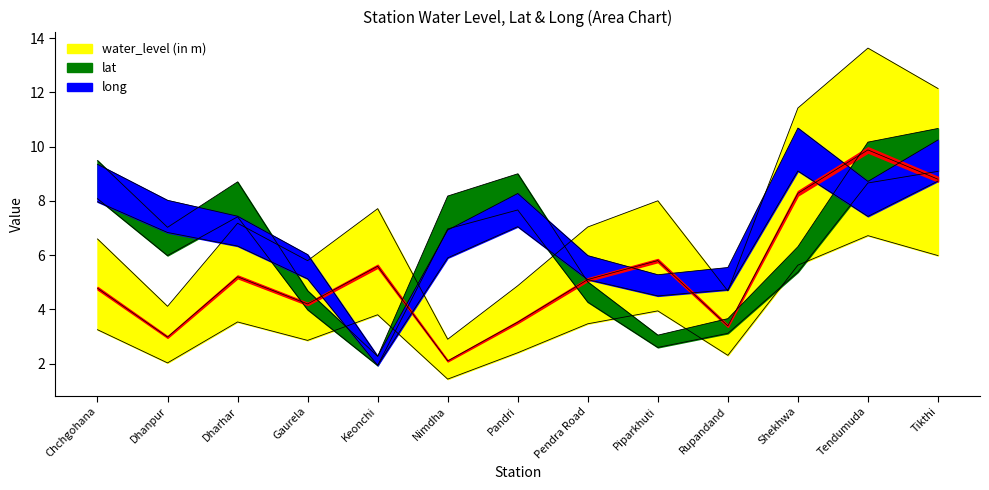

Does the chart display data point markers on the line(s)?

No